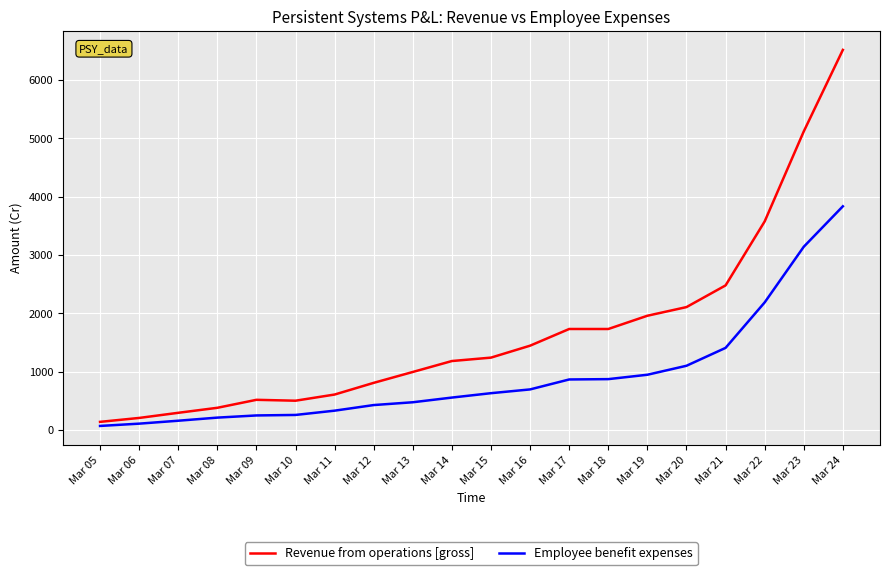

What is the minimum value for Revenue from operations [gross]?

142.0